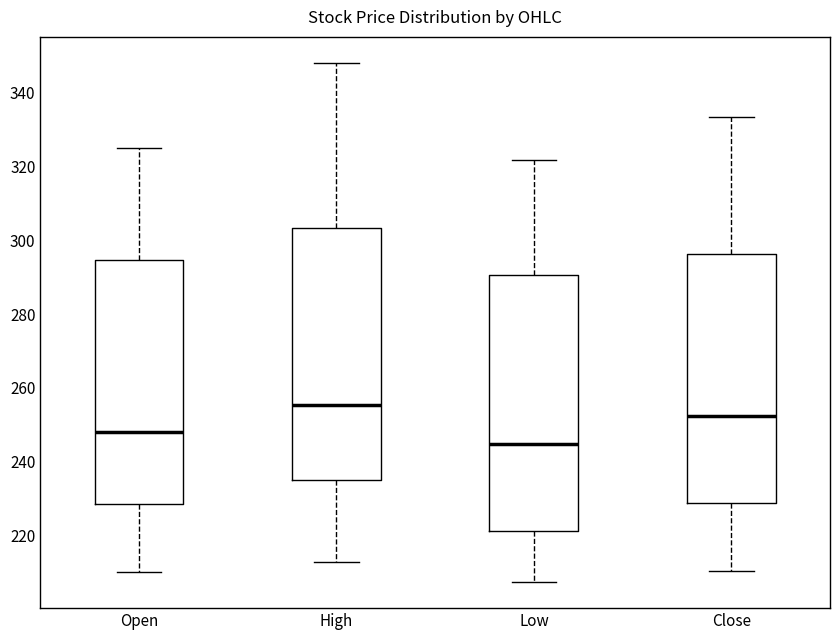

Reading left to right, read every box against the y-axis: the position of its median line, the range the box covers, and the ends of its whiskers. The values are not printed on the chart, so give them approximately, as read against the axis.

Open: median 248, box 228 to 294, whiskers 210 to 324
High: median 256, box 236 to 304, whiskers 212 to 348
Low: median 244, box 222 to 290, whiskers 208 to 322
Close: median 252, box 228 to 296, whiskers 210 to 334